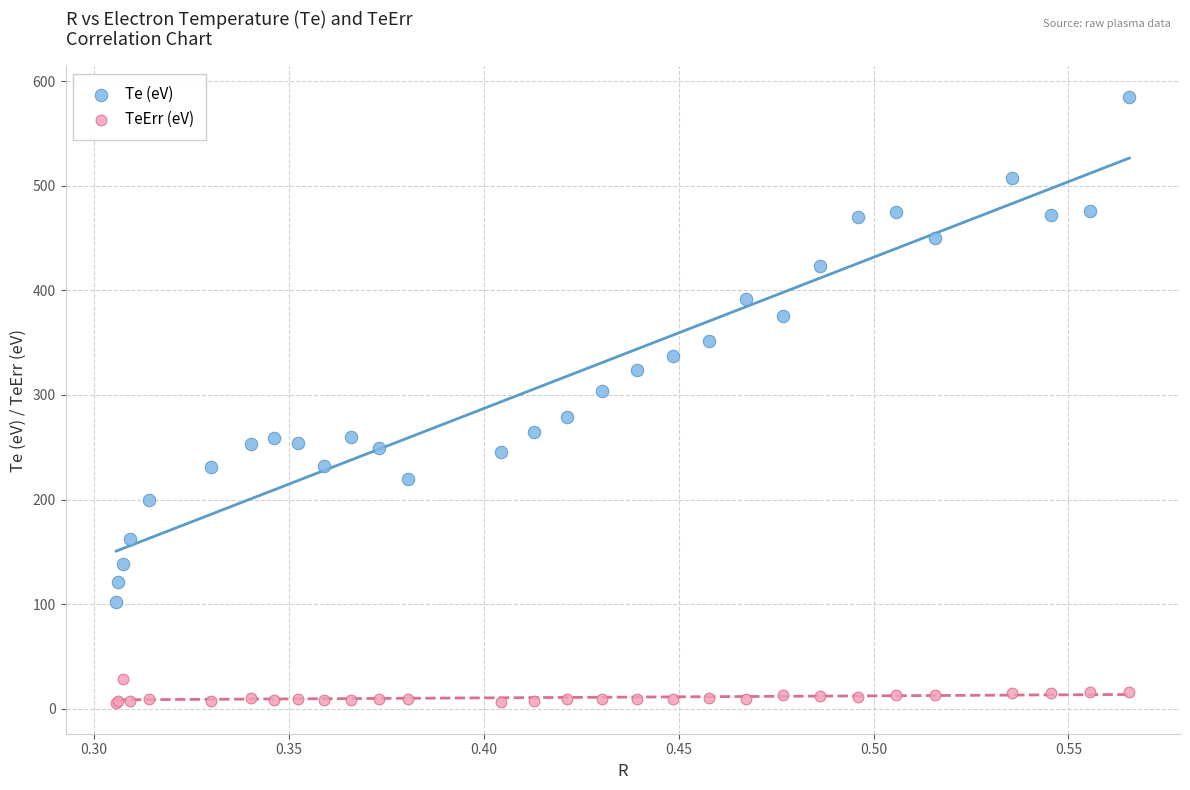

Which series contains the lowest Y value?

TeErr (eV)